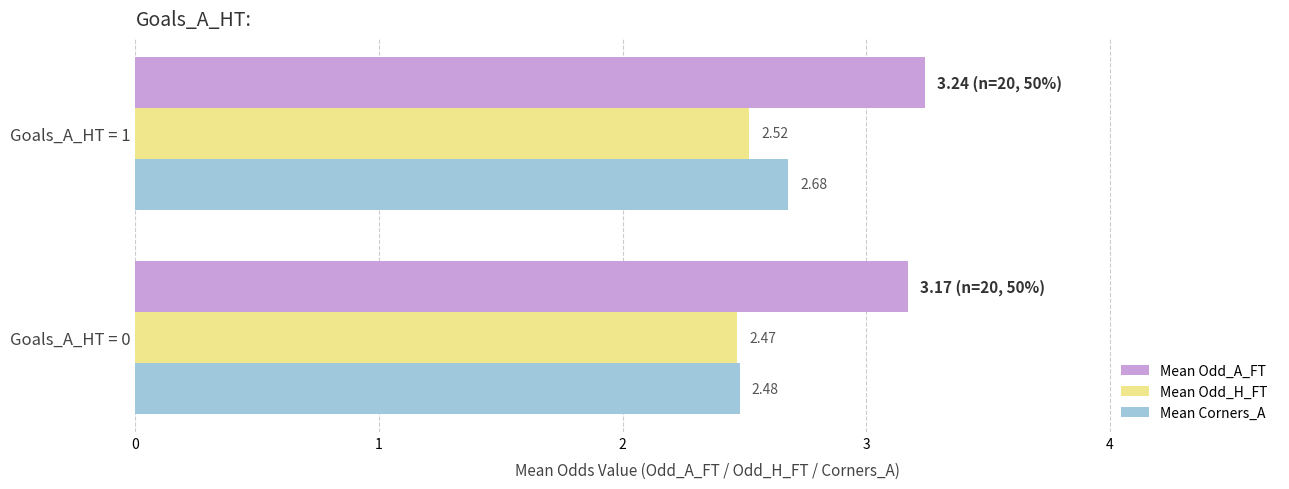

Between Goals_A_HT = 0 and Goals_A_HT = 1, which series saw the biggest shift?

Mean Corners_A